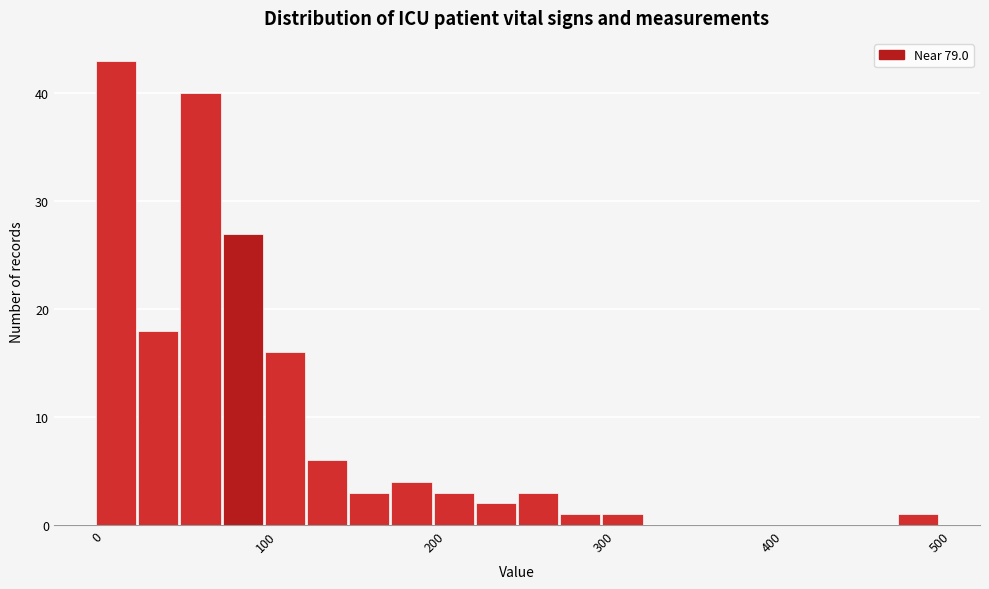

Read against the x-axis, roughly where is the centre of the tallest bar?

10